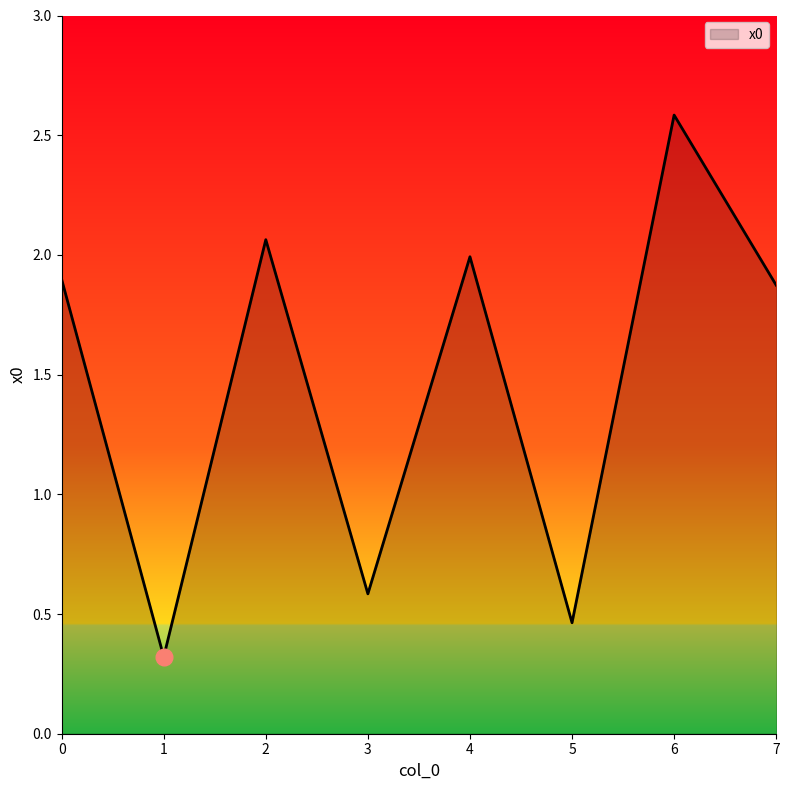

List the labels in order of value, largest first.

6, 2, 4, 0, 7, 3, 5, 1